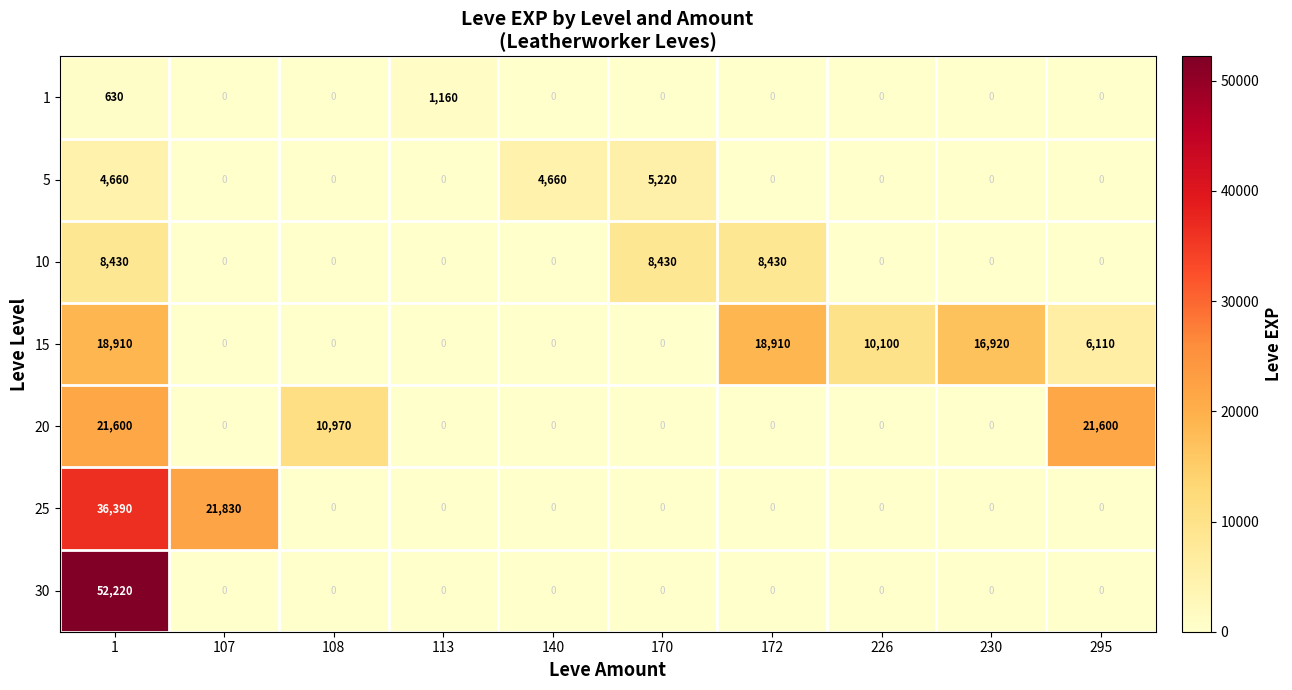

At how many categories does at least one series exceed 6563?

8